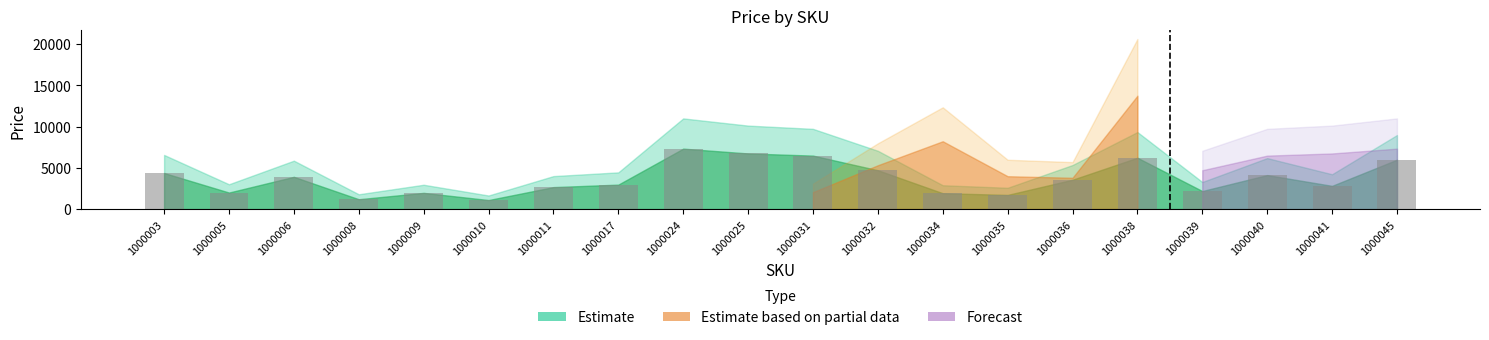

The value at 1000006 is 3916. True or false?

True